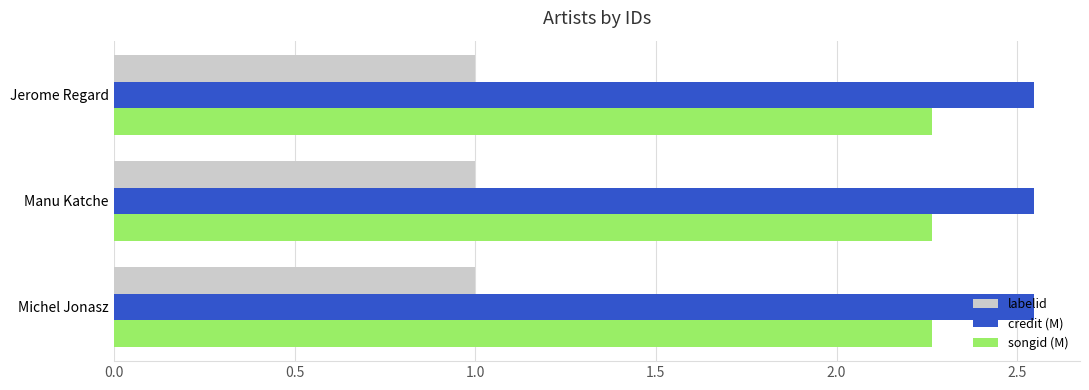

What is the minimum value shown in the chart?

1.0